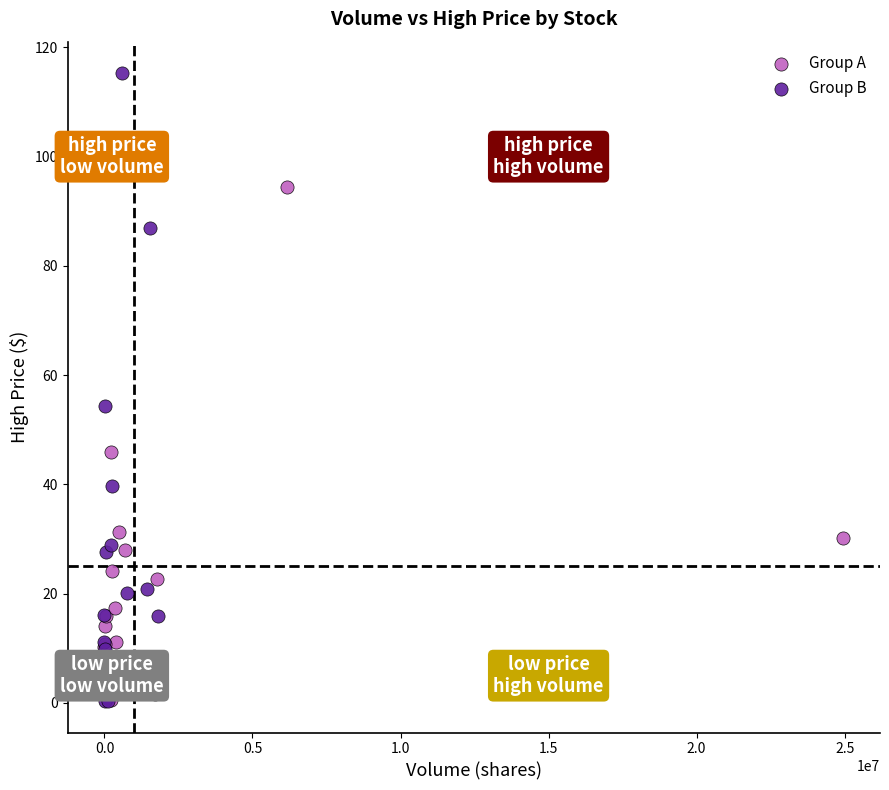

Which series has the widest spread of Y values?

Group B